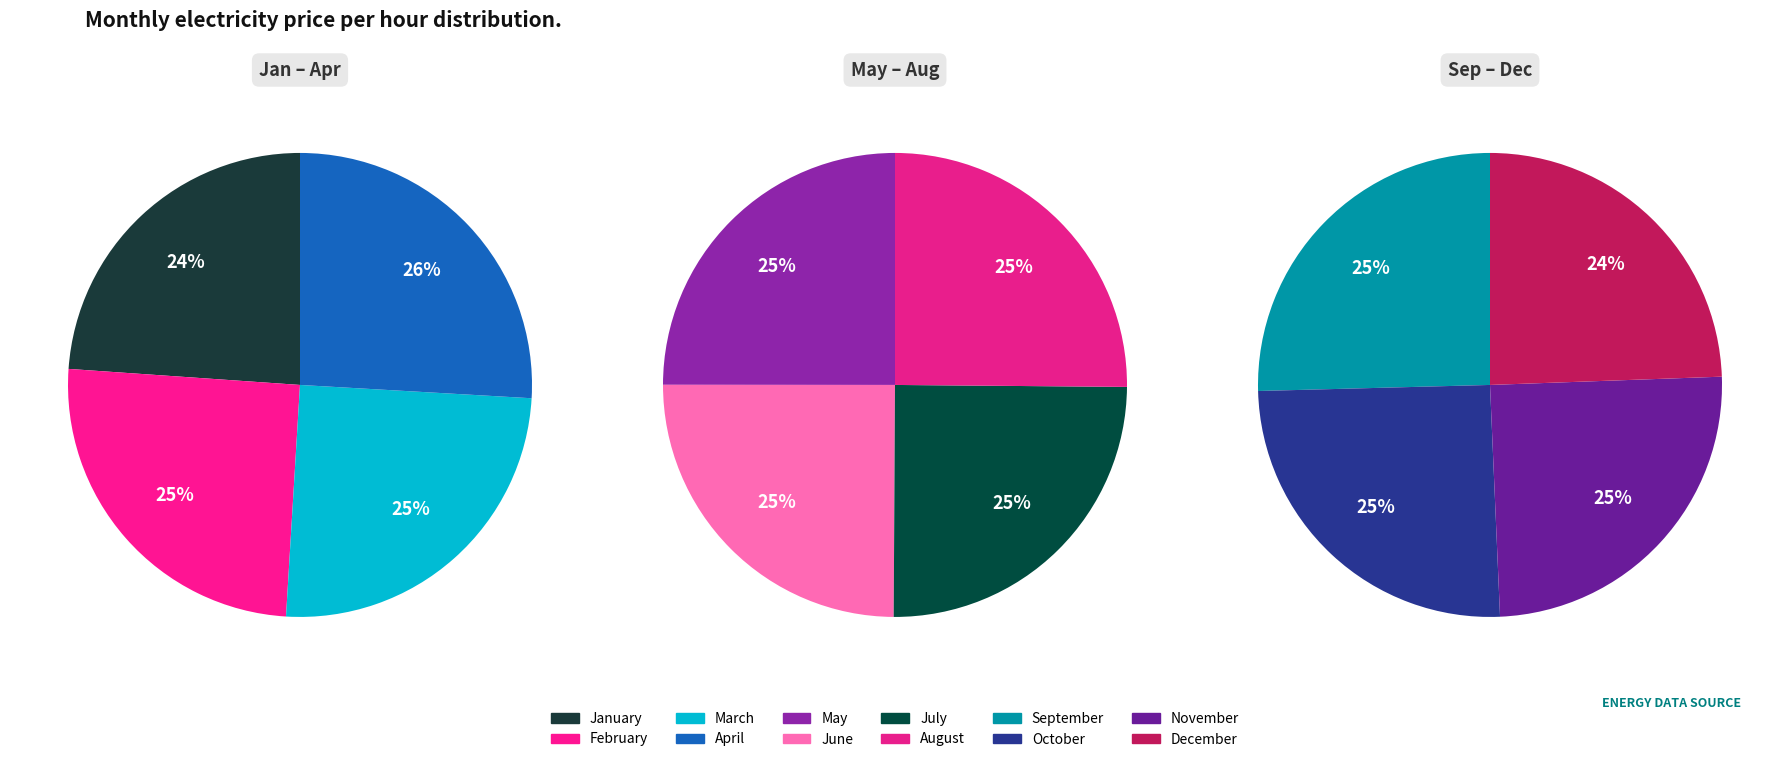

Is there a majority slice in this chart?

No